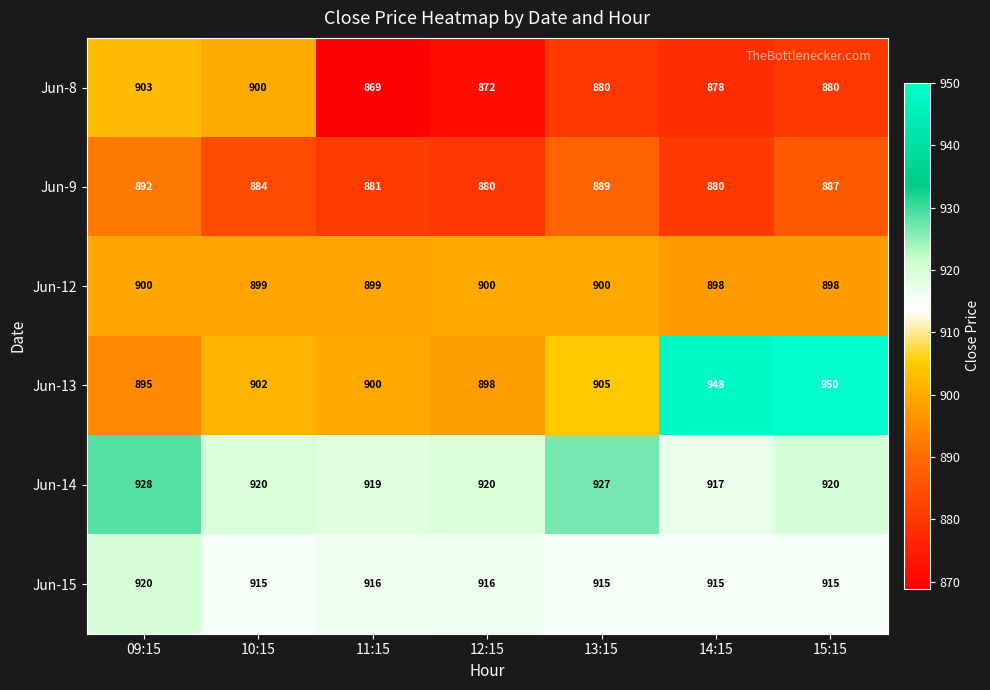

Between 09:15 and 12:15, which series saw the biggest shift?

Jun-8